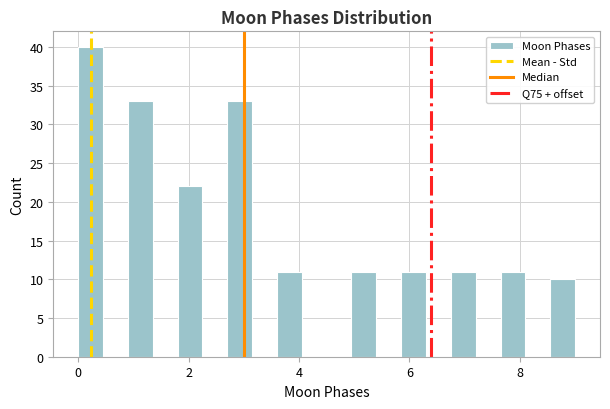

Read against the x-axis, roughly where is the centre of the tallest bar?

0.2